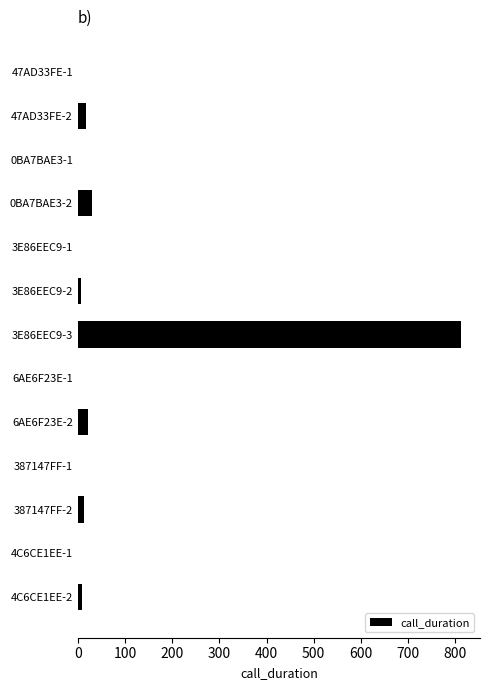

Approximately how many times larger is the value at 3E86EEC9-3 compared to 6AE6F23E-2?

38.7